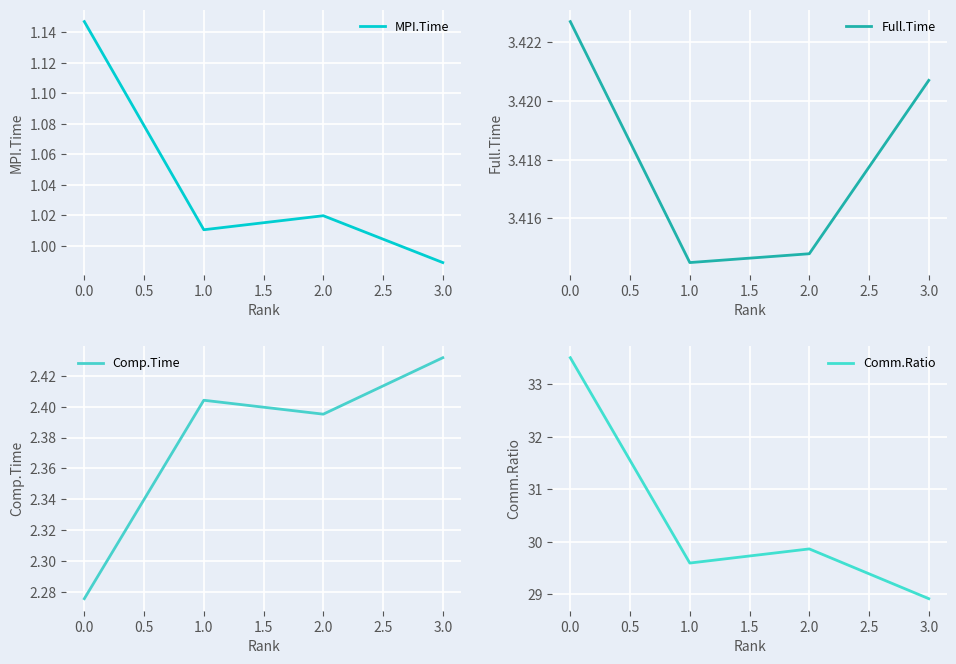

The value of Full.Time at 1.0 is 3.4. True or false?

True